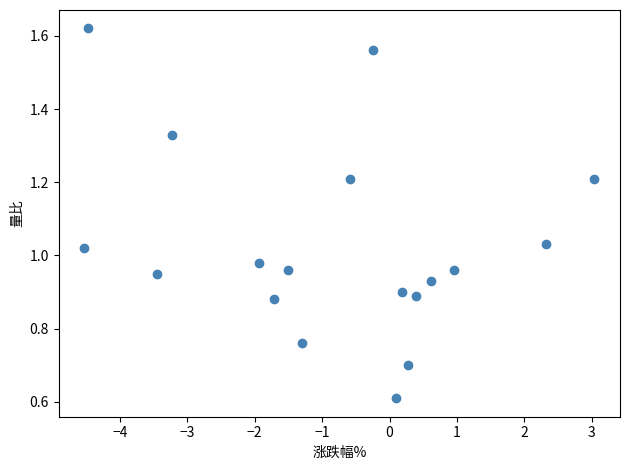

What is the range of X values (max minus min)?

7.6